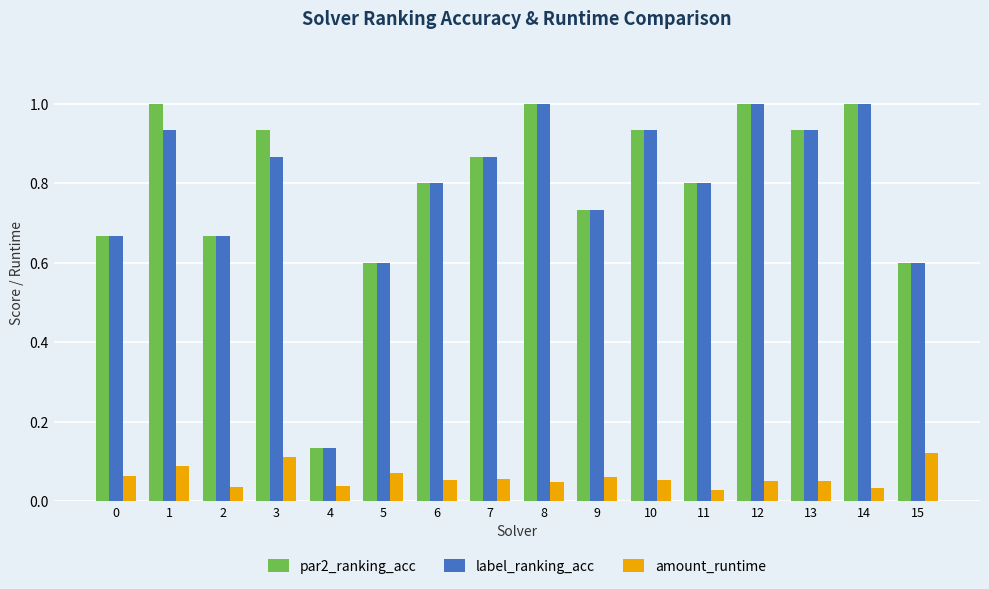

What is the highest value of the label_ranking_acc series?

1.0